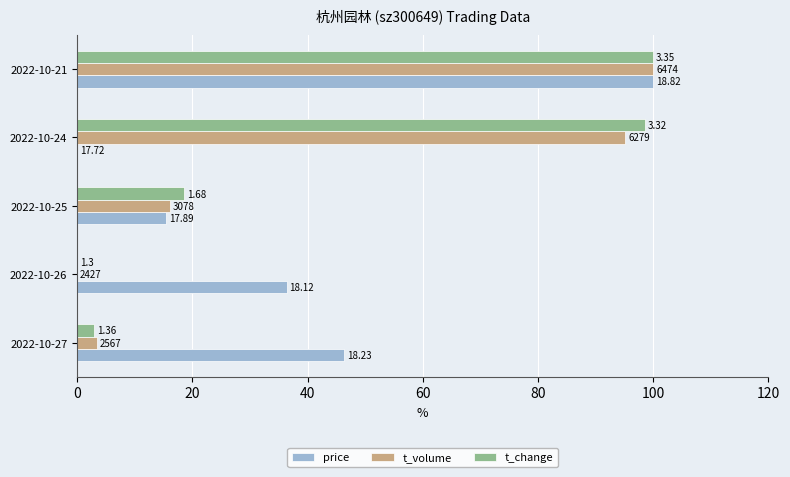

What are all the series names shown in the legend?

price, t_volume, t_change